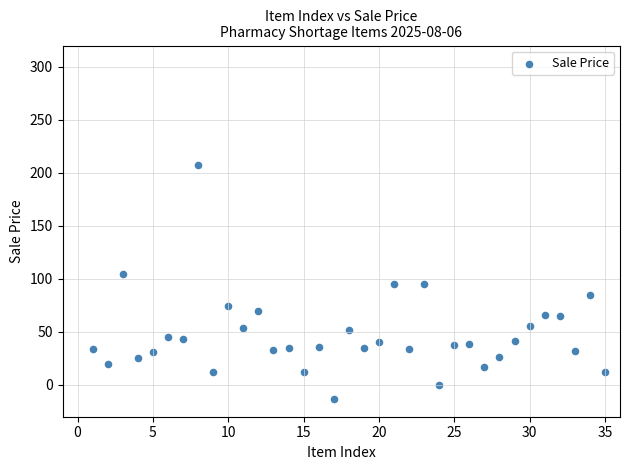

What is the range of Y values (max minus min)?

220.0